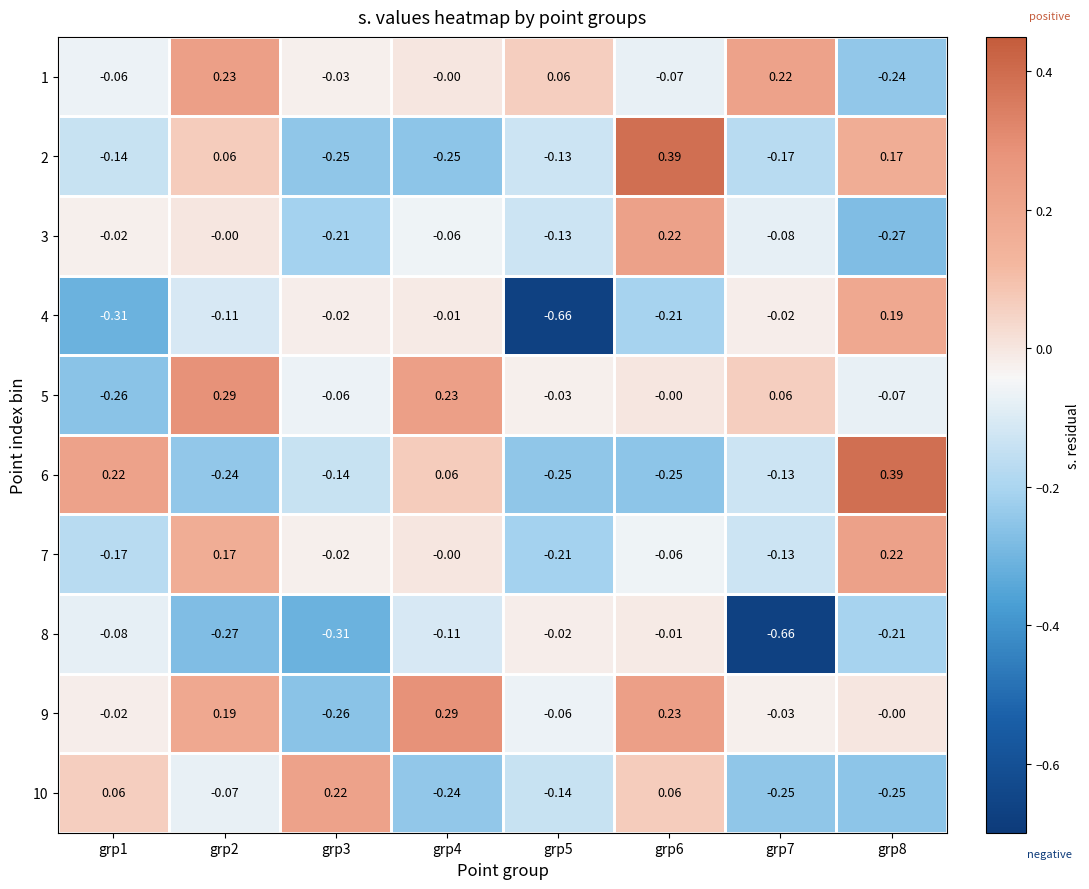

Is the value of 4 at grp1 greater than the value of 1 at grp7?

No